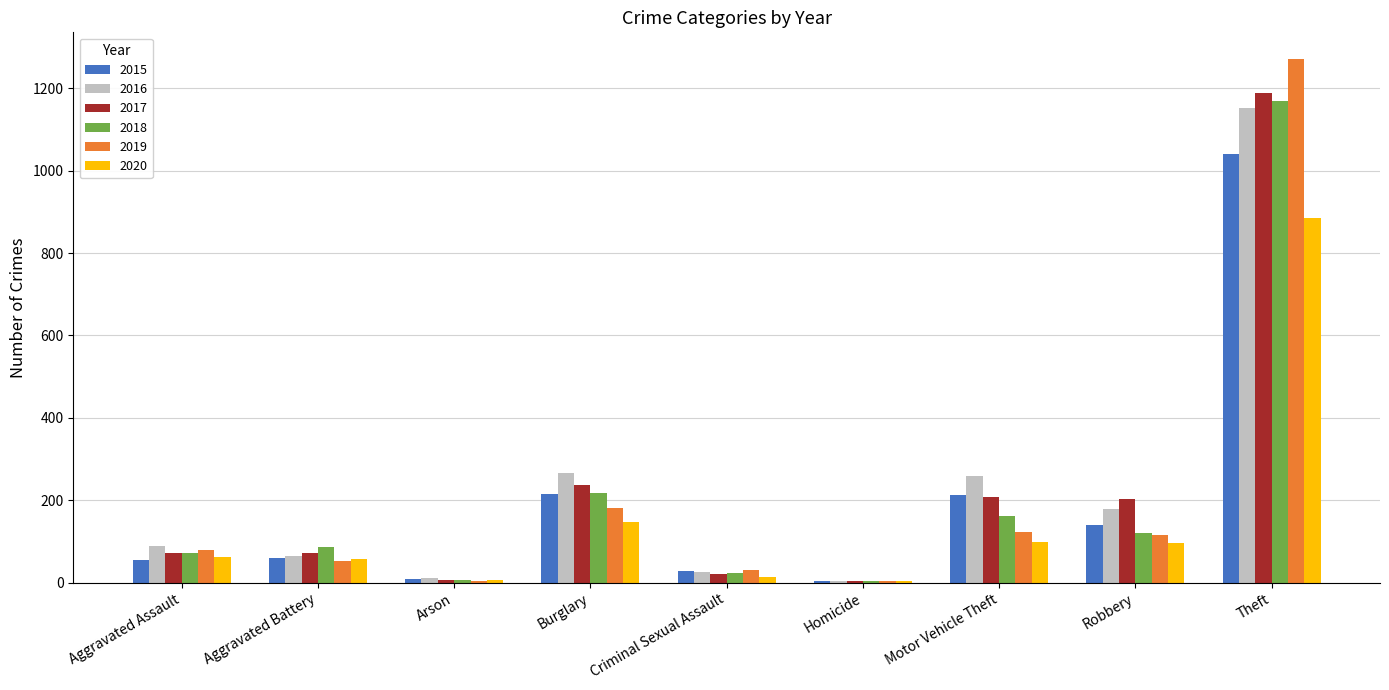

Between Arson and Theft, which series saw the biggest shift?

2019